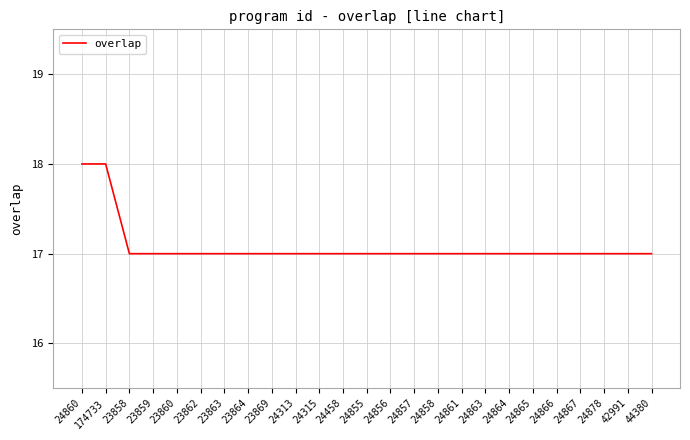

What position from the left is 23863?

7